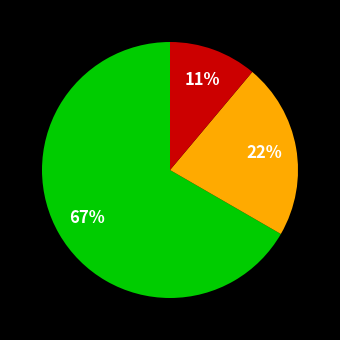

Does any single category account for the majority?

Yes